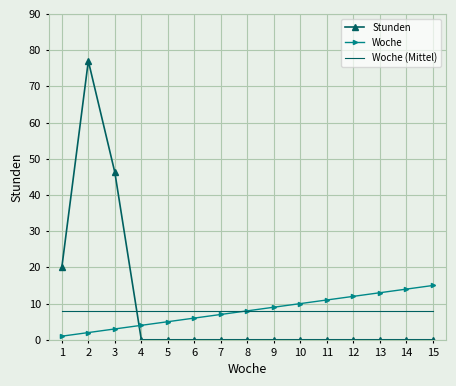

What are all the series names shown in the legend?

Stunden, Woche, Woche (Mittel)